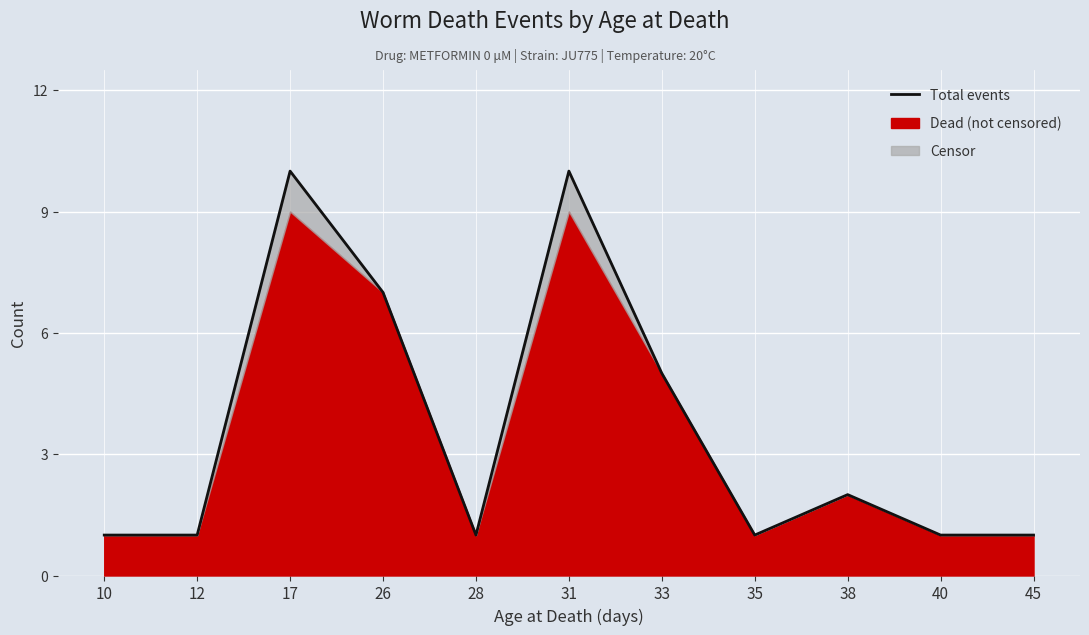

List the labels in order of value, largest first.

17, 31, 26, 33, 38, 10, 12, 28, 35, 40, 45